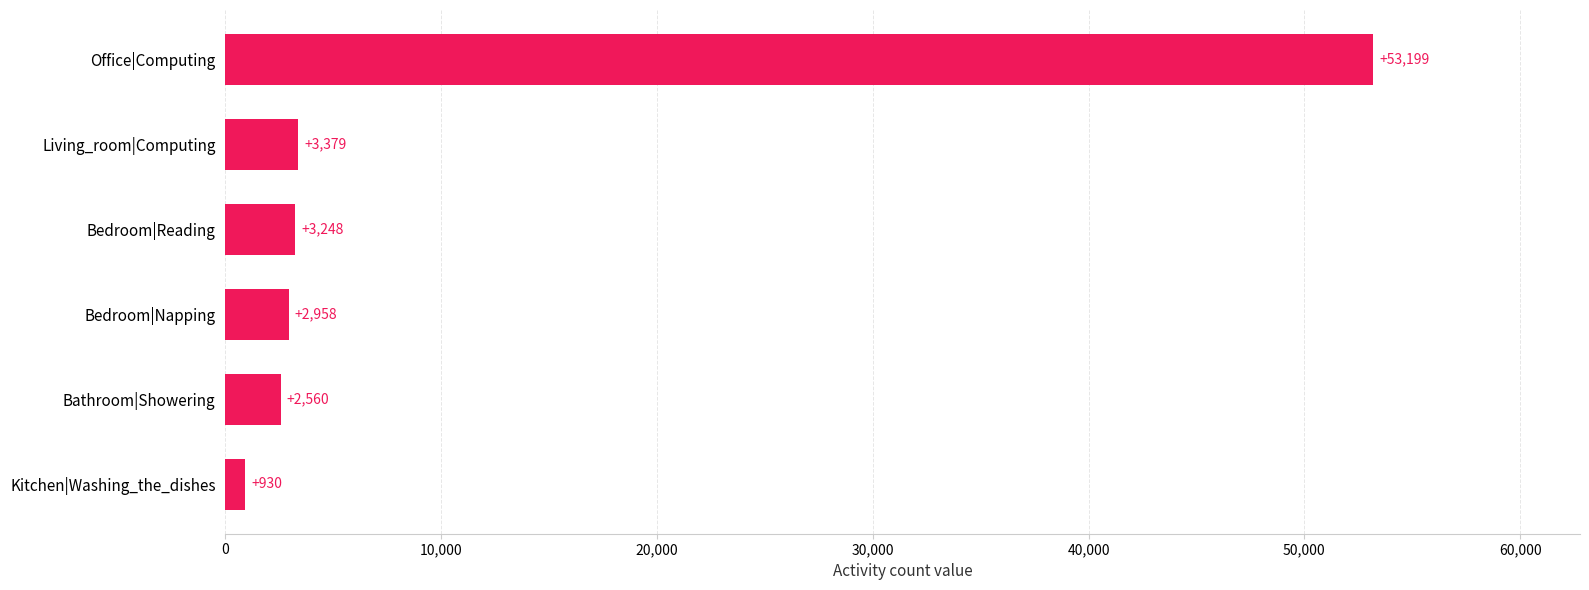

How many data points are less than 3248?

3